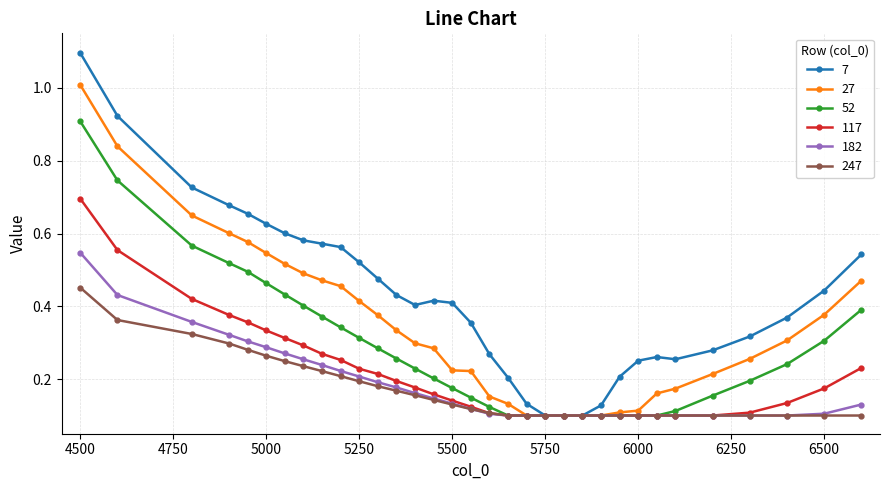

Which series has the largest total across all categories?

7